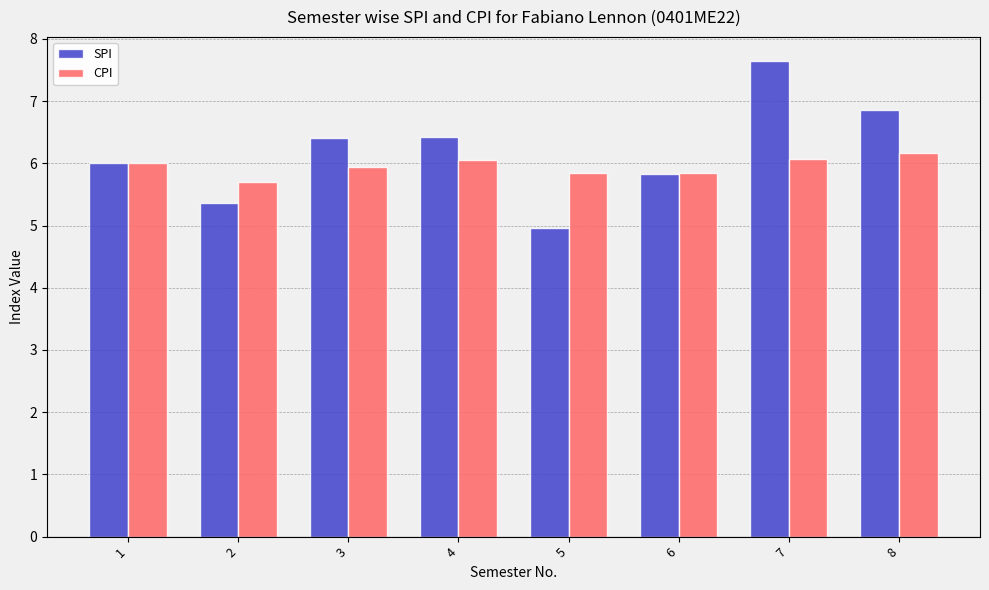

What is the sum of the SPI values at 8 and 2?

12.2